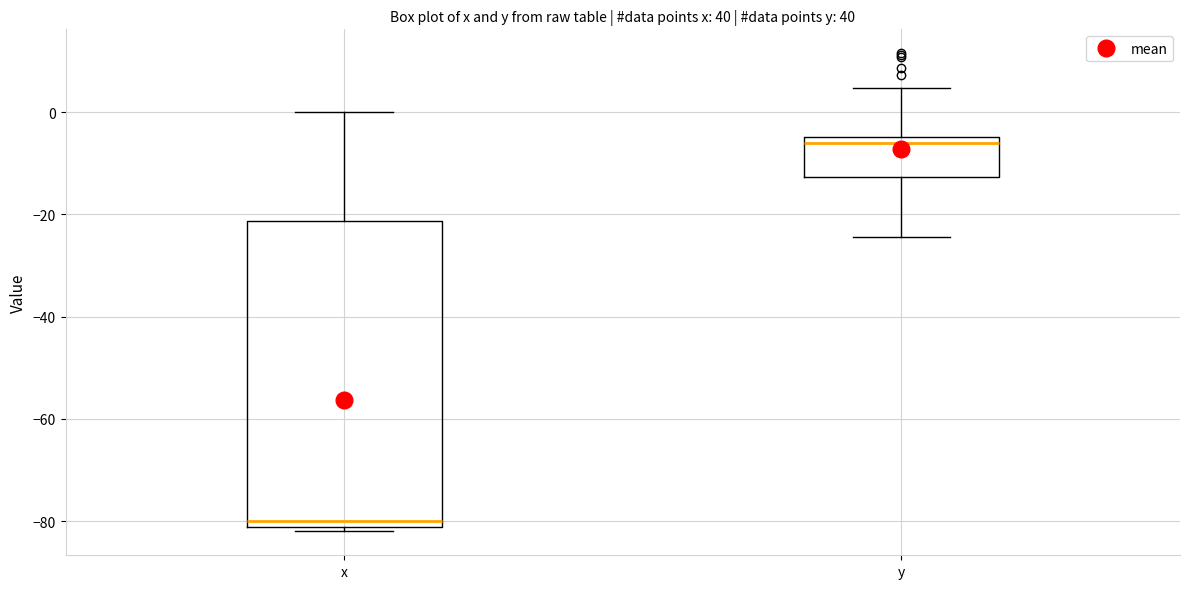

Which box is the tallest, from its lower edge to its upper edge?

x